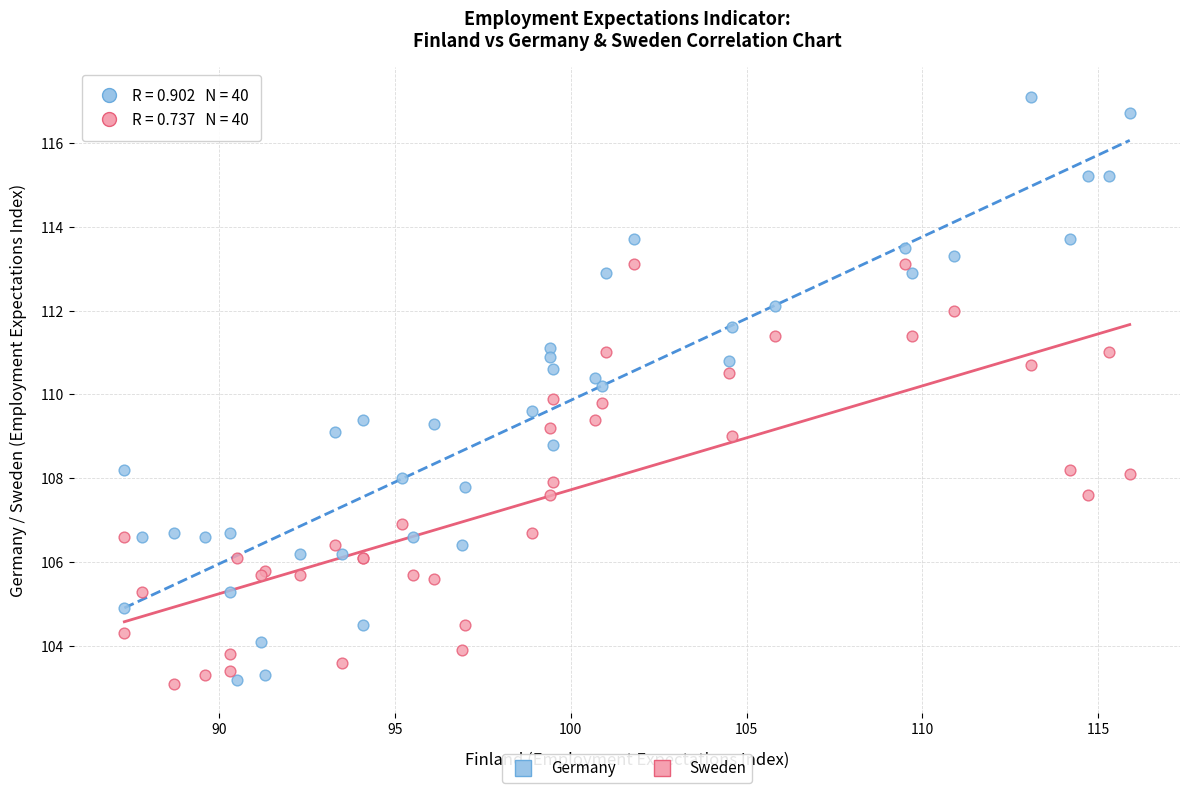

What are all the series names shown in the legend?

Germany, Sweden